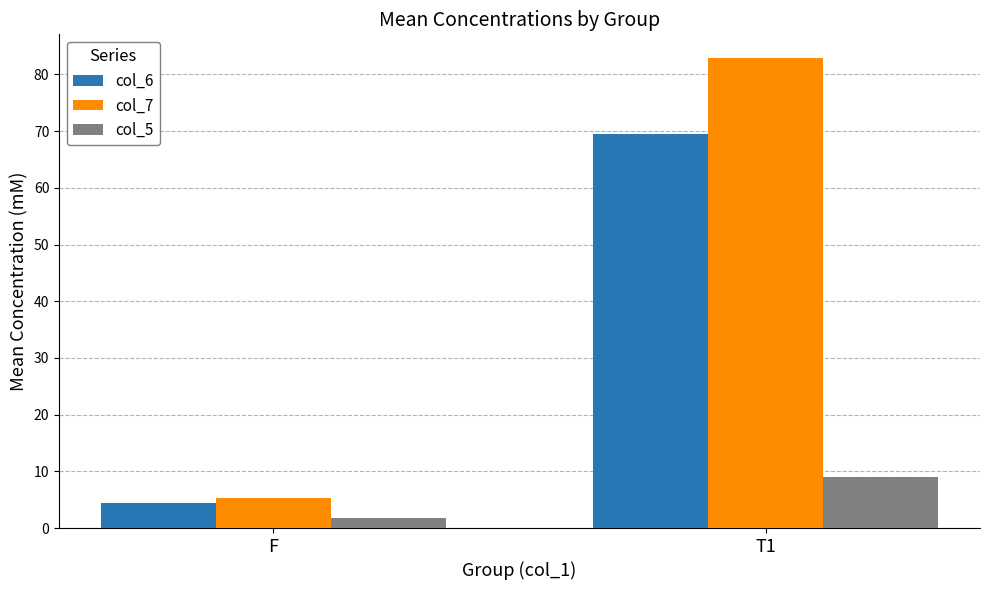

What are all the series names shown in the legend?

col_6, col_7, col_5